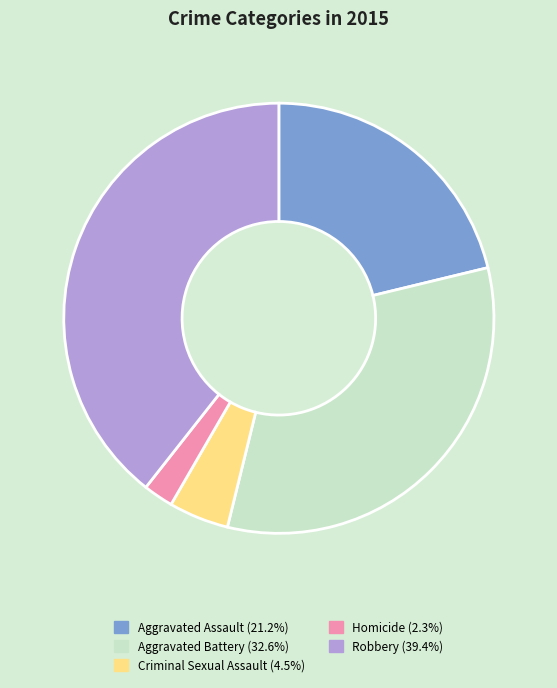

Which slice is the largest?

Robbery